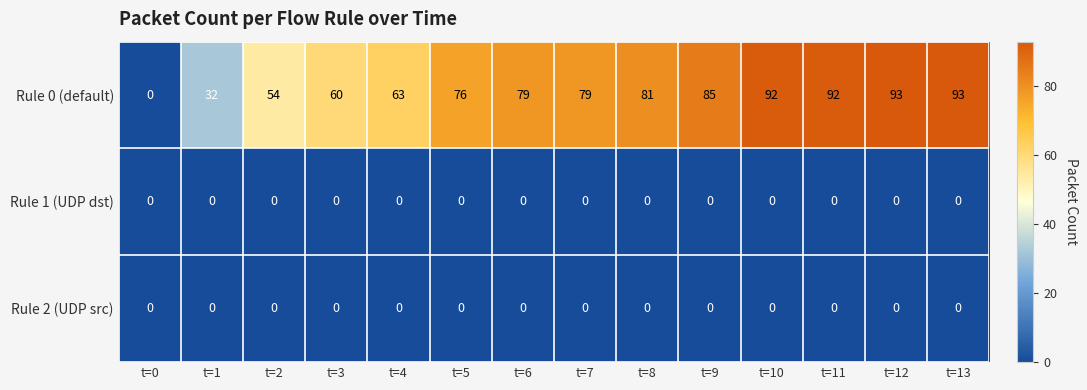

True or false: Rule 2 (UDP src) has a value of 0 at t=0.

True